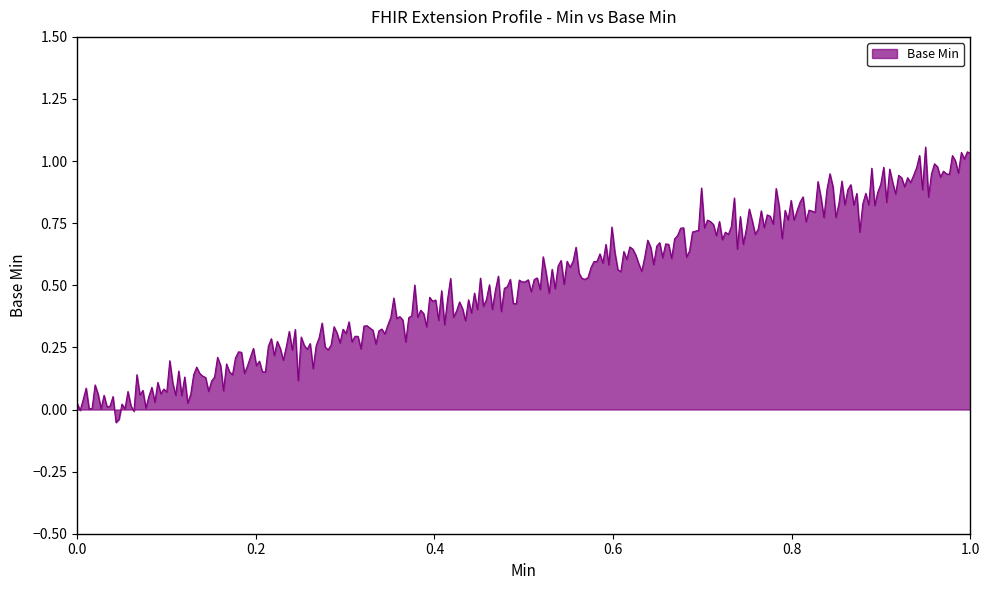

Does the chart have visible grid lines?

No